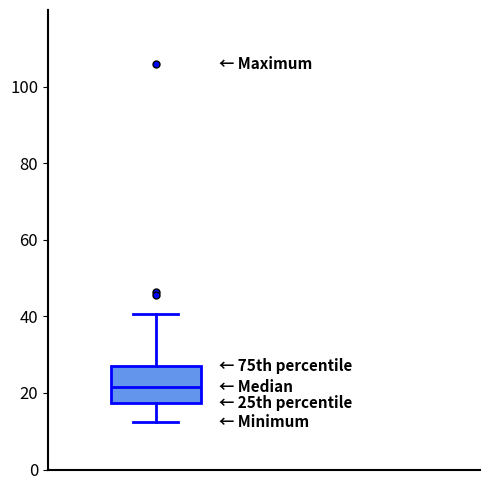

Transcribe this box plot: give where the median line is, the range the box spans, and where the two whiskers end, as read against the y-axis. The values are not printed on the chart, so give them approximately, as read against the axis.

median 22, box 18 to 26, whiskers 12 to 40